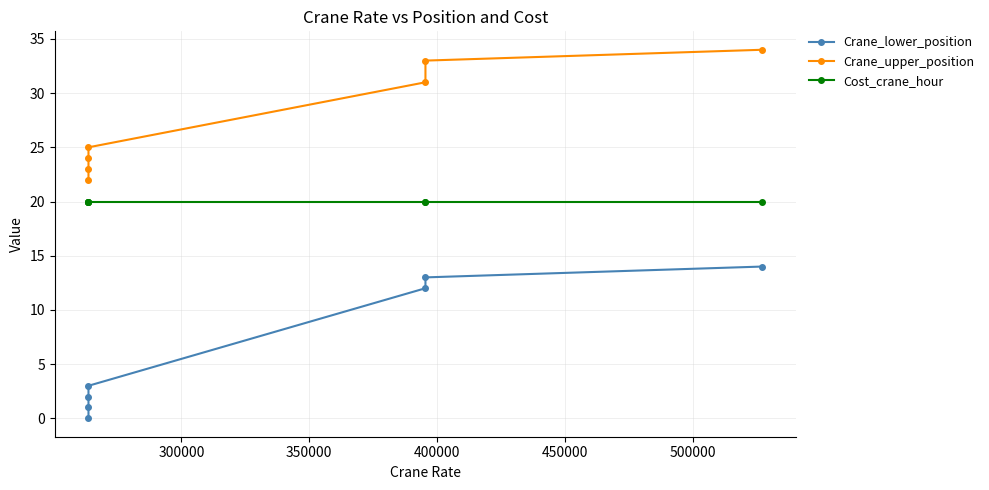

Is the value of Crane_upper_position at 550000 greater than the value of Cost_crane_hour at 250000?

Yes